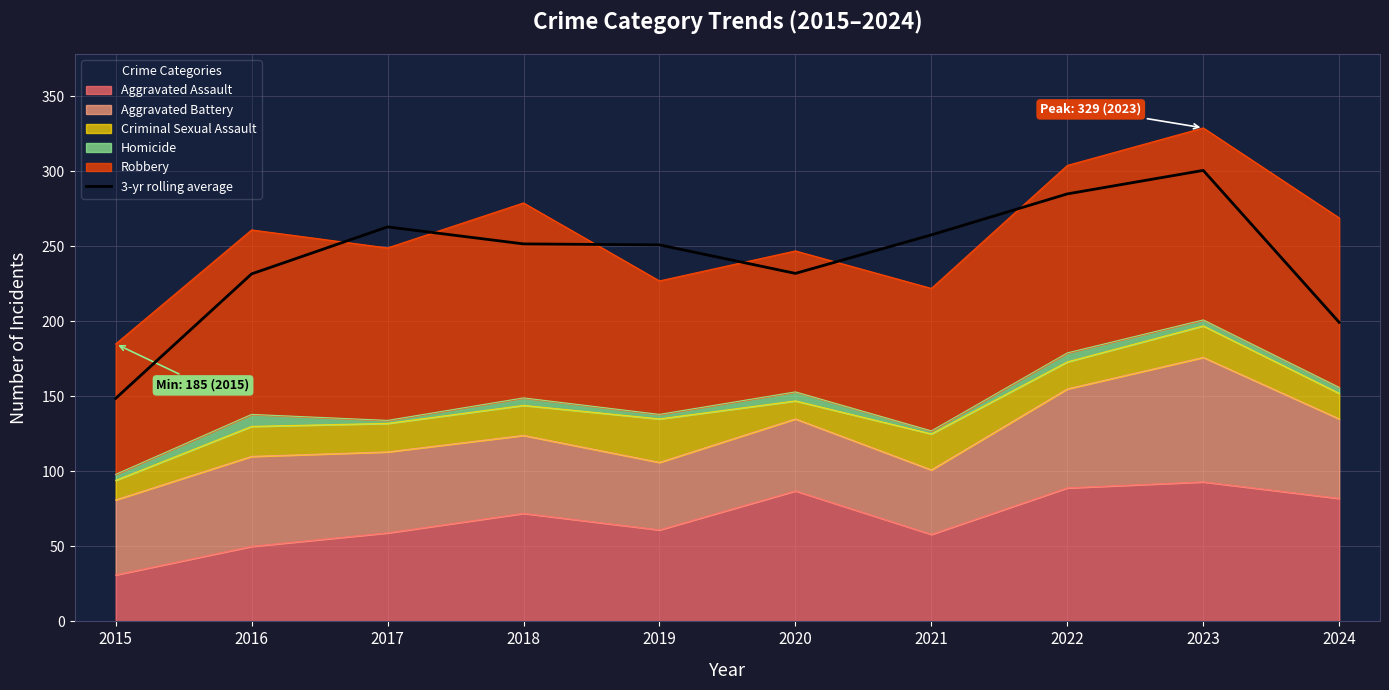

What is the minimum value shown in the chart?

148.7